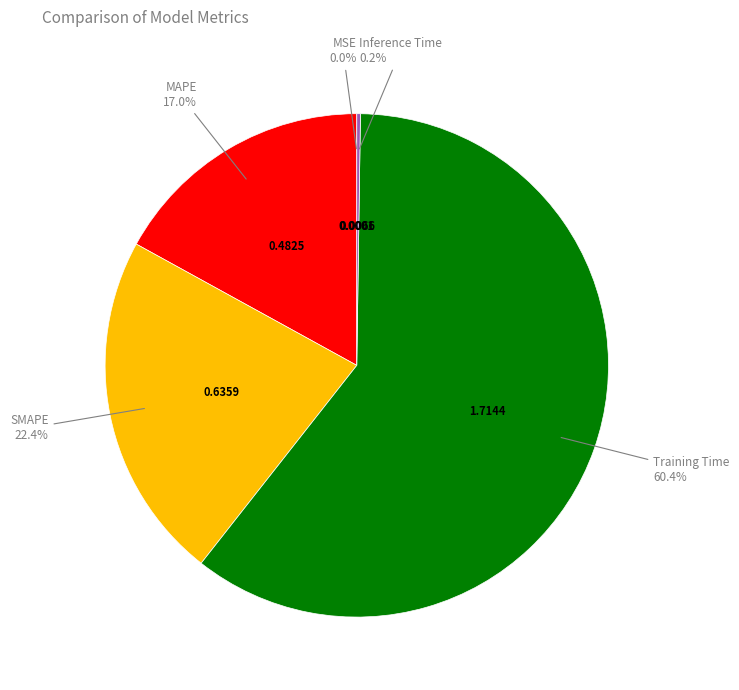

Does any single category account for the majority?

Yes